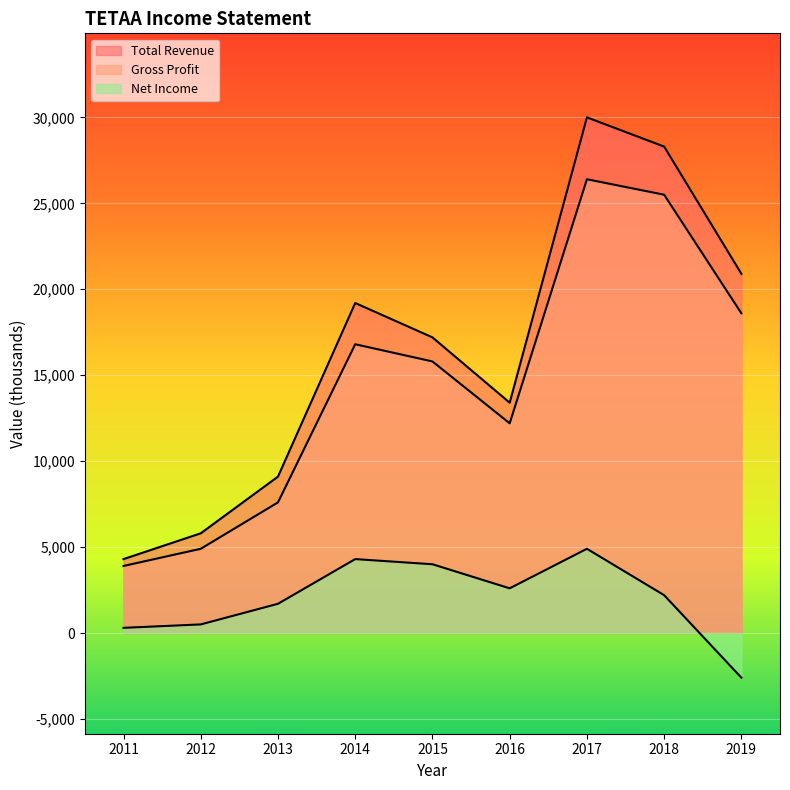

At how many categories does at least one series exceed 16111?

5